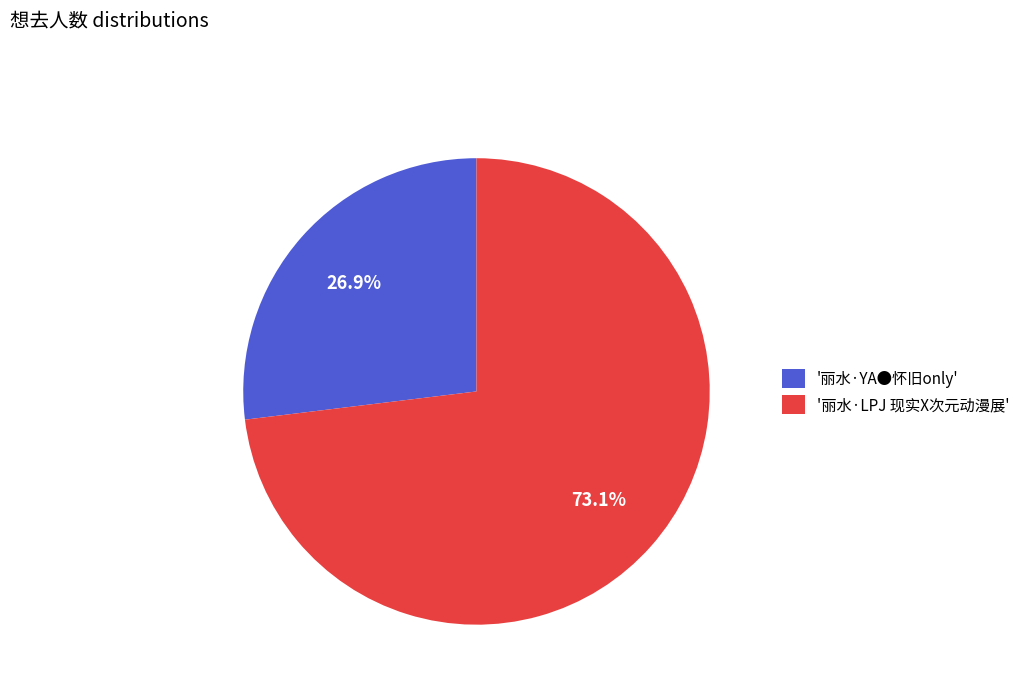

Combined, do '丽水·LPJ 现实X次元动漫展' and '丽水·YA●怀旧only' account for over 50%?

Yes